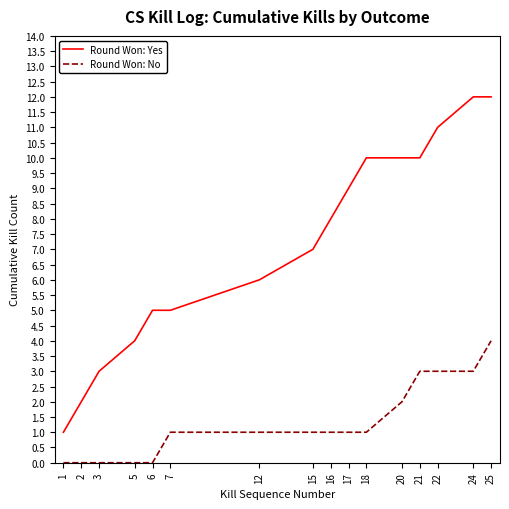

Count the Round Won: No values in the range 0 to 3.

15